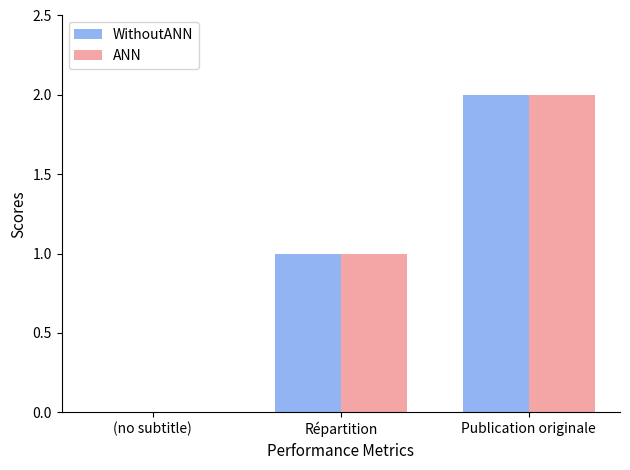

Is it true that ANN equals 0 at Répartition?

False